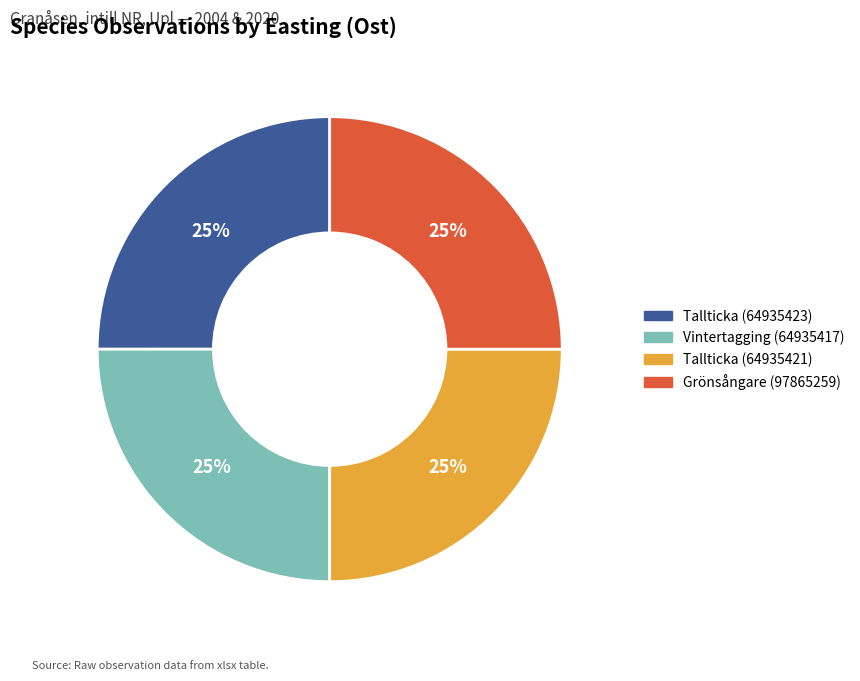

The Vintertagging (64935417) slice represents 25% of the pie. True or false?

True